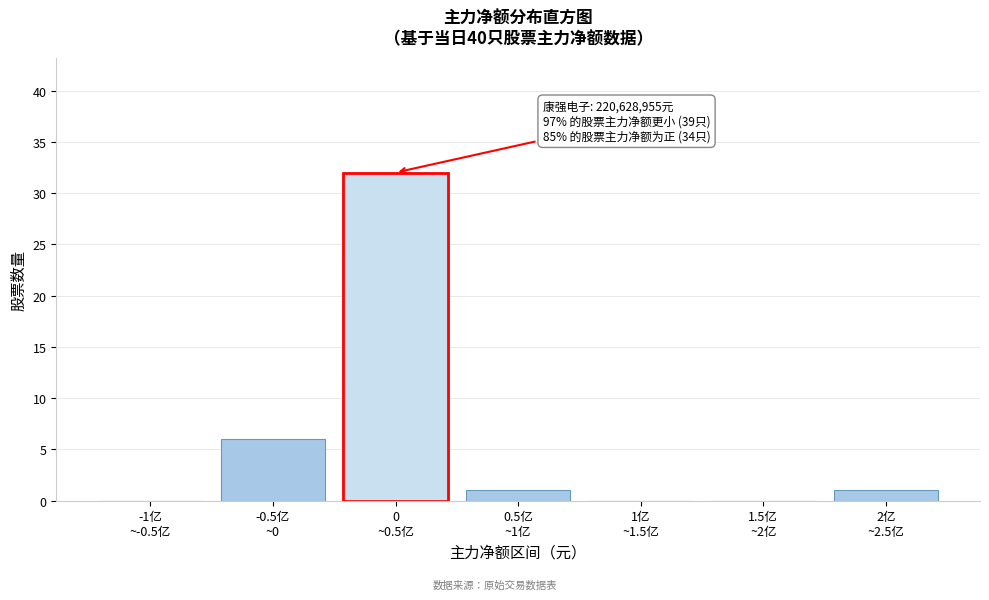

What is the greatest value displayed?

32